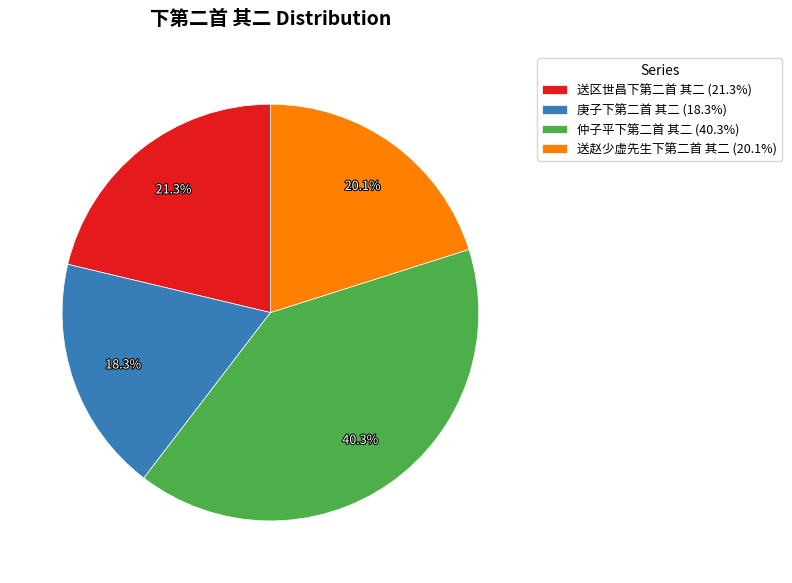

To the nearest percent, what is the difference between the 仲子平下第二首 其二 and 送区世昌下第二首 其二 slice percentages?

19%